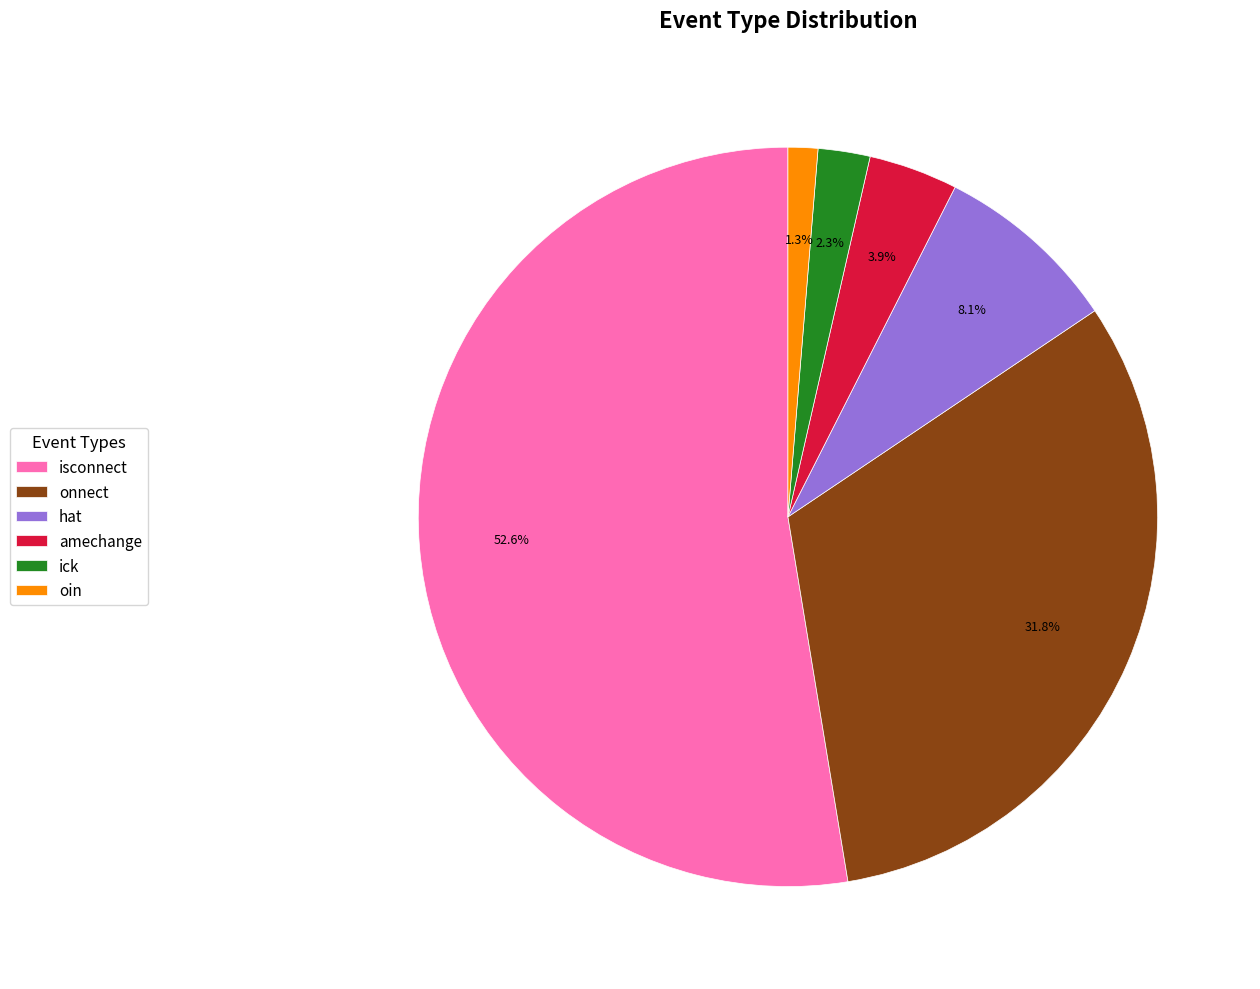

To the nearest percent, what is the difference between the amechange and isconnect slice percentages?

49%